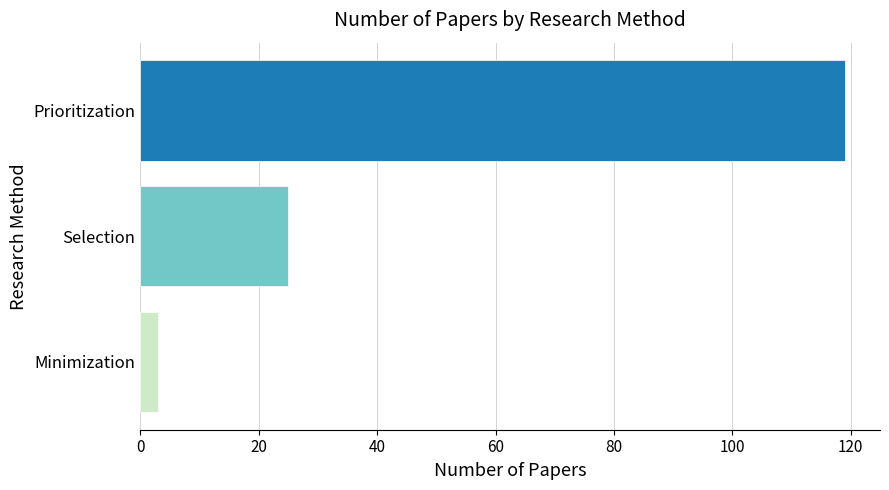

Where is the data nearest to the value 61?

Selection